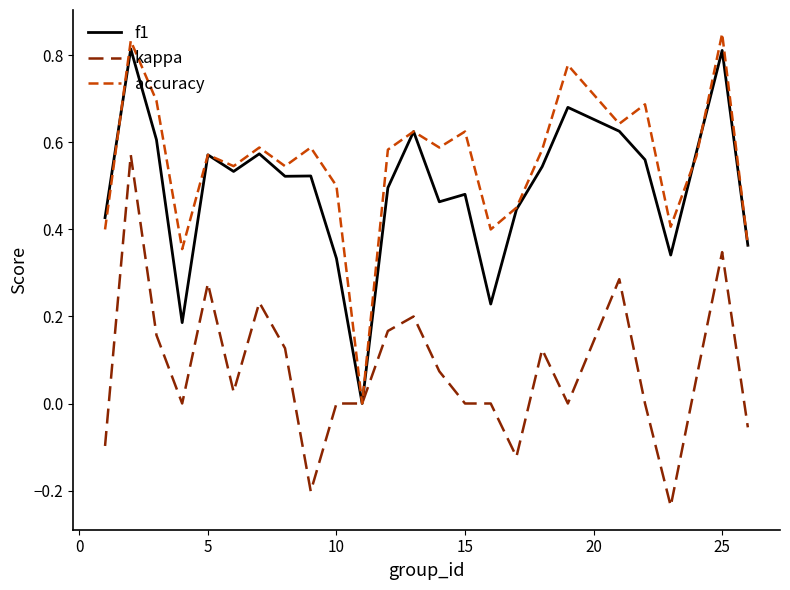

Which series has the largest total across all categories?

accuracy